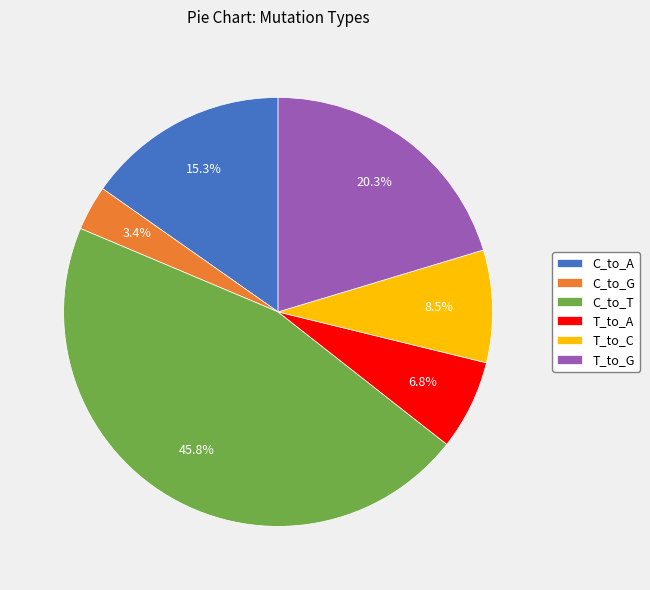

To the nearest percent, what portion does C_to_A represent?

15%